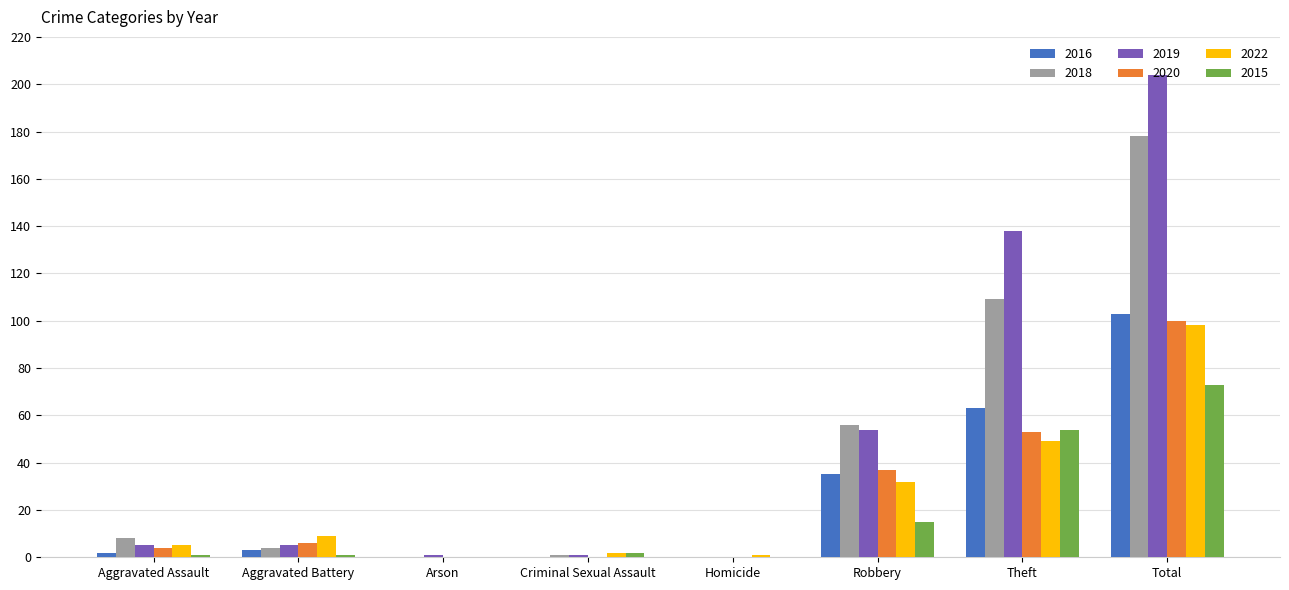

What is the maximum value for 2020?

100